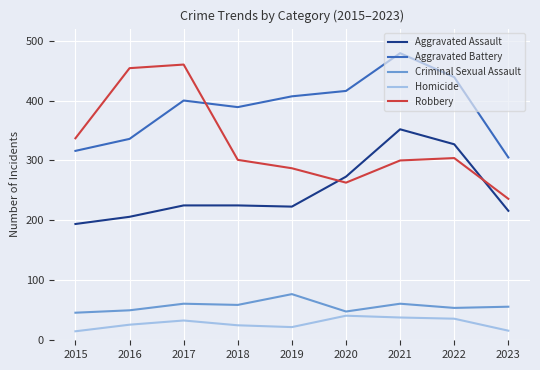

How many series are shown in this chart?

5